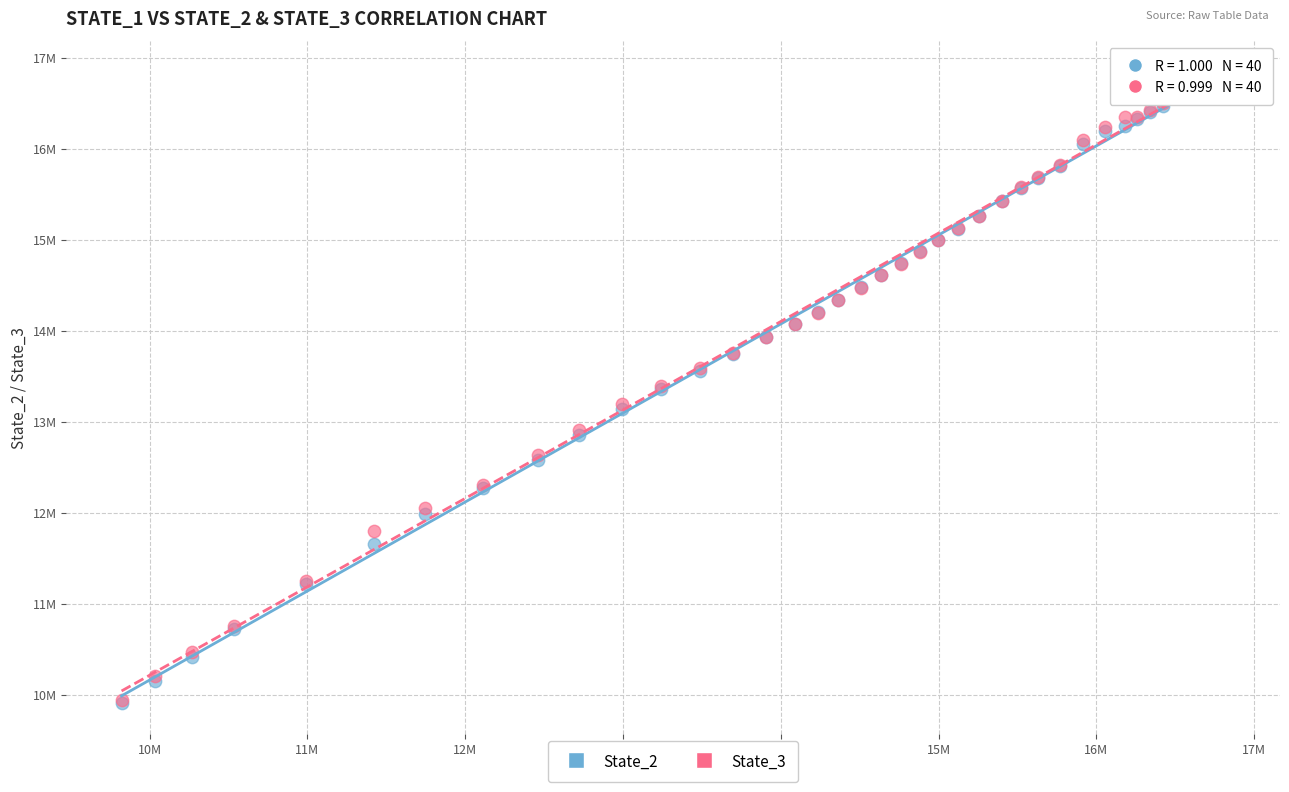

What are all the series names shown in the legend?

State_2, State_3